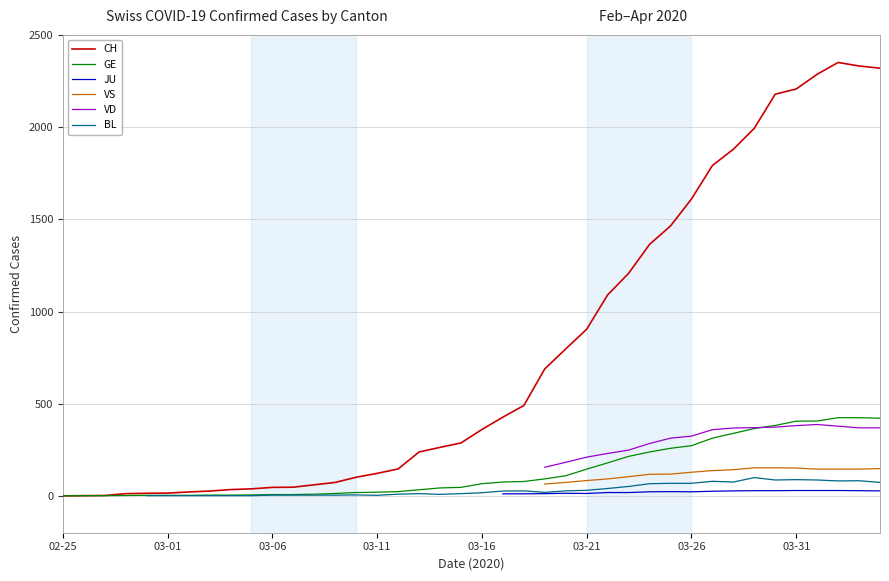

What is the maximum value for GE?

424